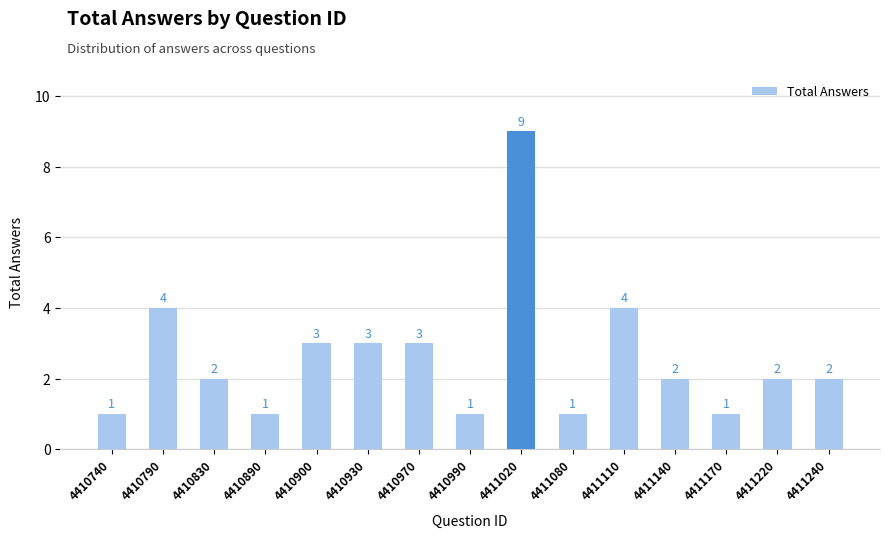

Between 4411170 and 4411140, which is larger?

4411140